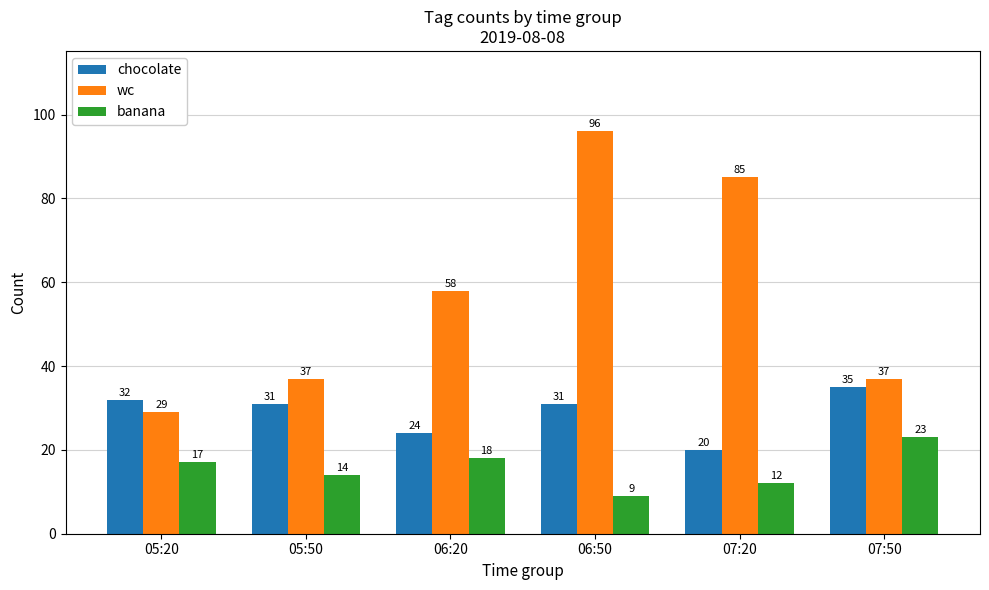

Which category has the highest value in the chocolate series?

07:50